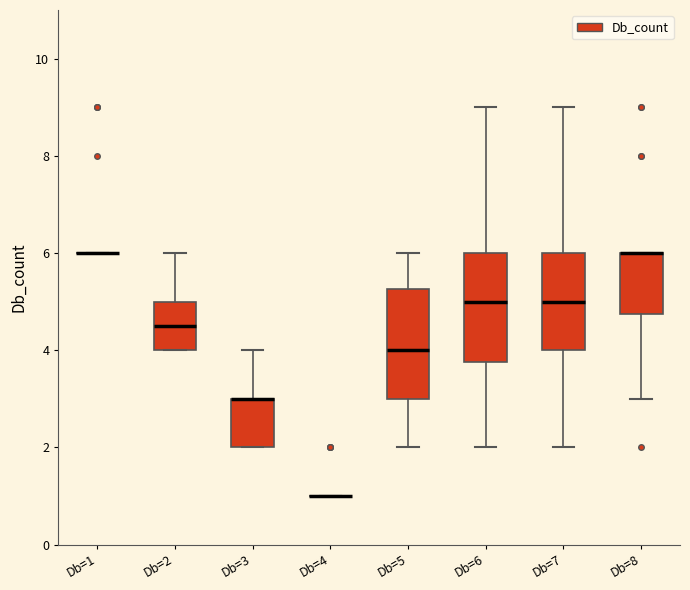

Reading left to right, transcribe this box plot: for each box, give where its median line is, the range the box spans, and where its two whiskers end, as read against the y-axis. The values are not printed on the chart, so give them approximately, as read against the axis.

Db=1: box collapsed to a line at 6.0, whiskers 6.0 to 6.0
Db=2: median 4.6, box 4.0 to 5.0, whiskers 4.0 to 6.0
Db=3: median 3.0 (drawn on the box's upper edge), box 2.0 to 3.0, whiskers 2.0 to 4.0
Db=4: box collapsed to a line at 1.0, whiskers 1.0 to 1.0
Db=5: median 4.0, box 3.0 to 5.2, whiskers 2.0 to 6.0
Db=6: median 5.0, box 3.8 to 6.0, whiskers 2.0 to 9.0
Db=7: median 5.0, box 4.0 to 6.0, whiskers 2.0 to 9.0
Db=8: median 6.0 (drawn on the box's upper edge), box 4.8 to 6.0, whiskers 3.0 to 6.0